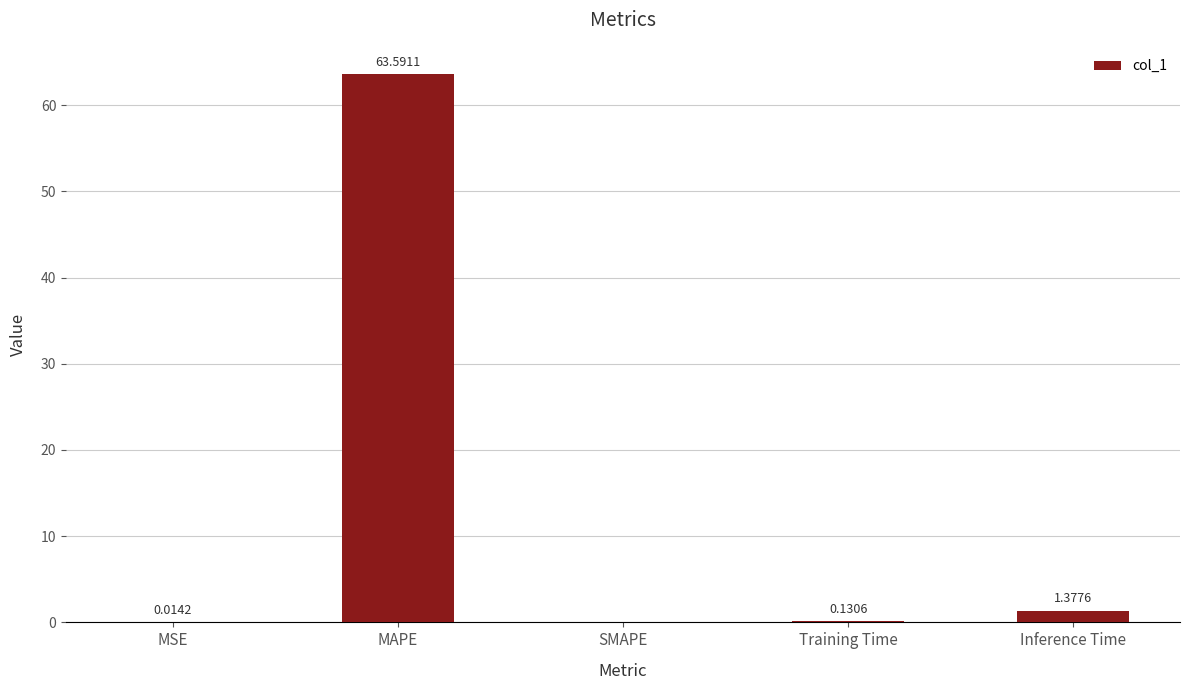

What is the greatest value displayed?

63.6